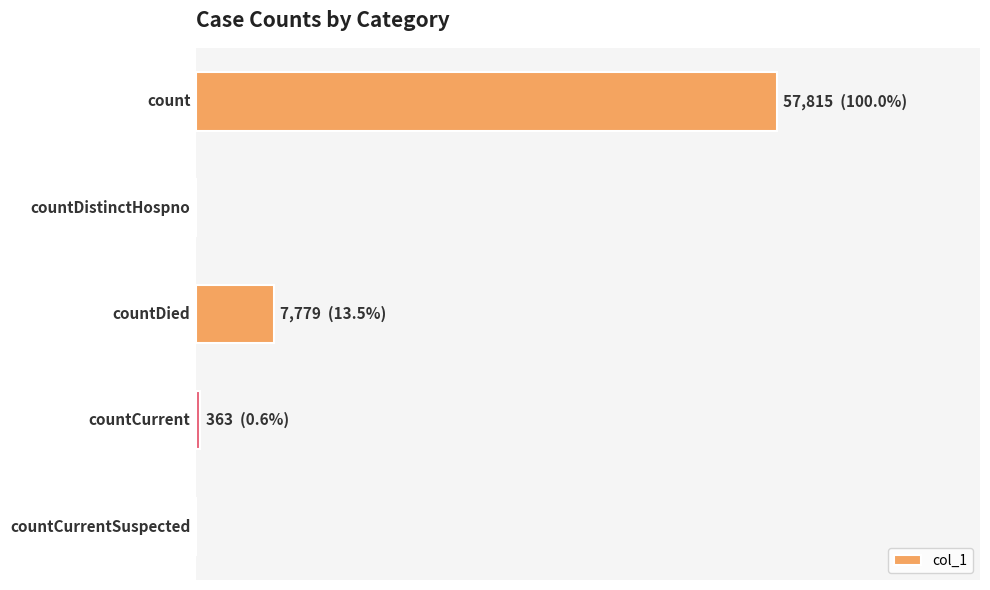

What is the sum of all values?

65957